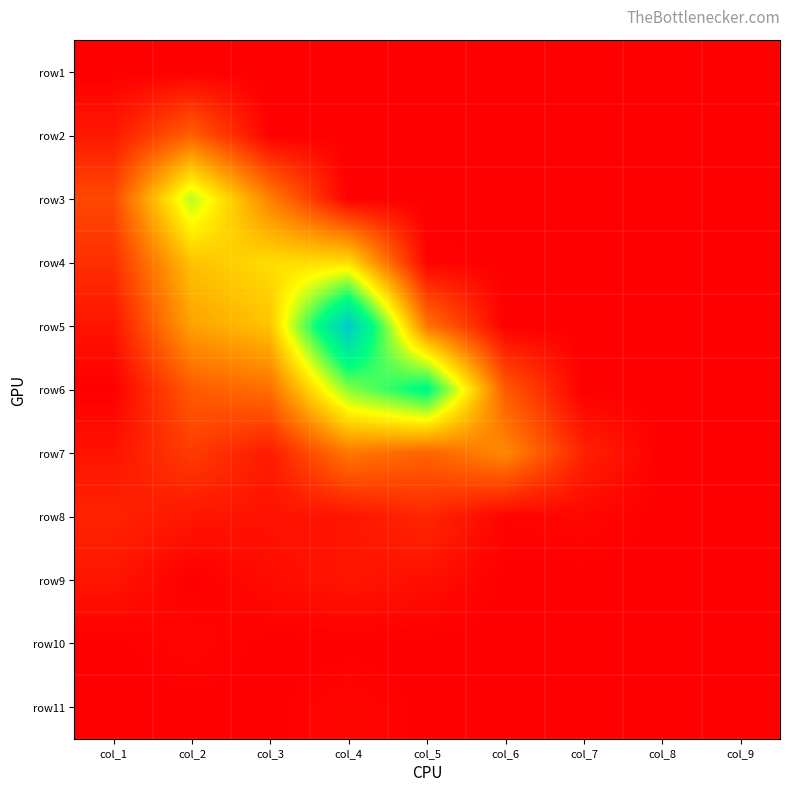

At how many categories does at least one series exceed 4589500?

1